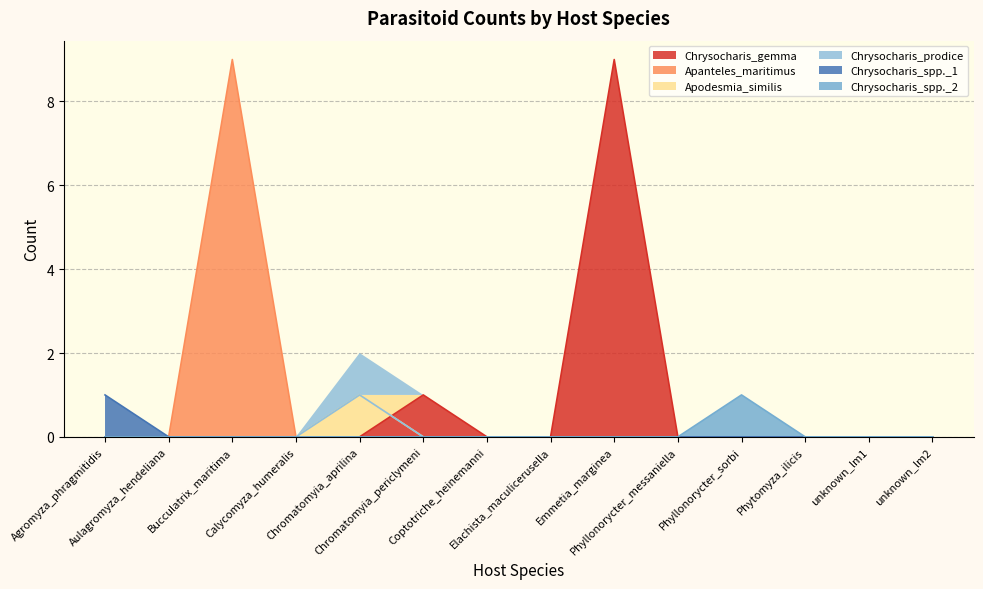

What position from the right is unknown_lm1?

2